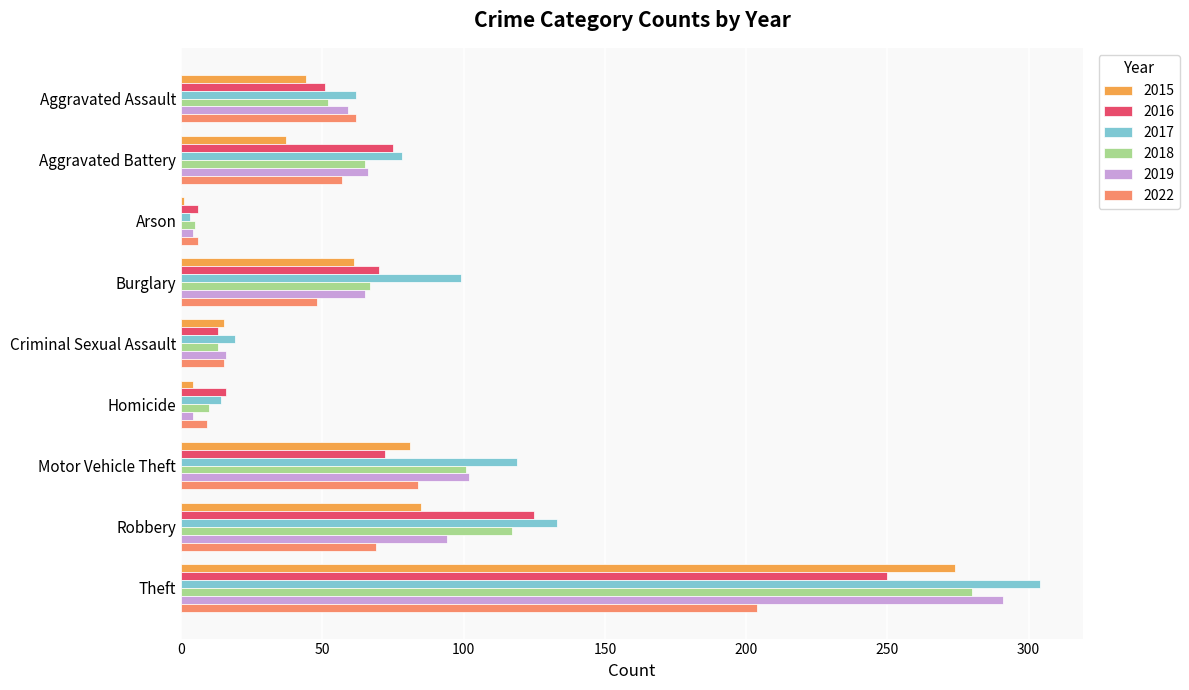

At how many categories does at least one series exceed 257?

1